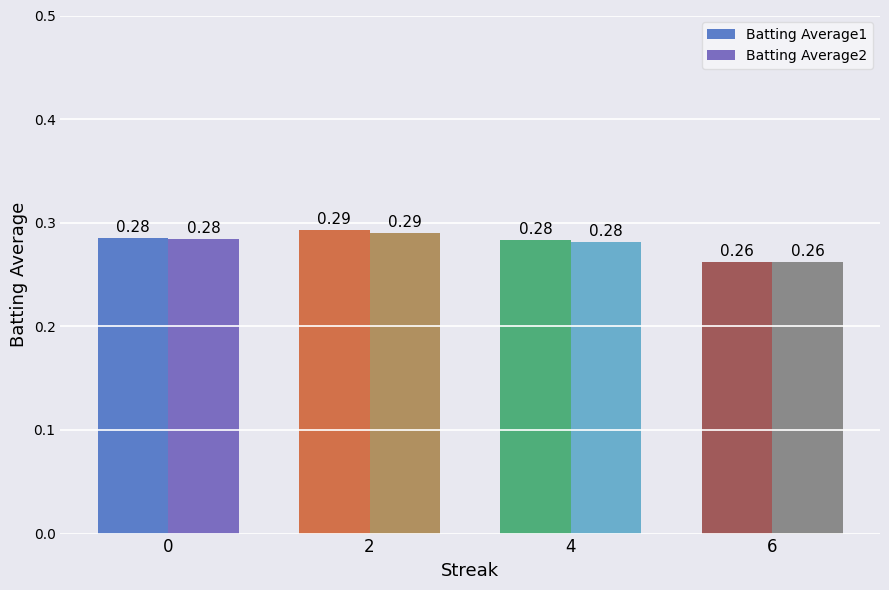

What is the value of the Batting Average2 bar at the 2nd from the left?

0.3